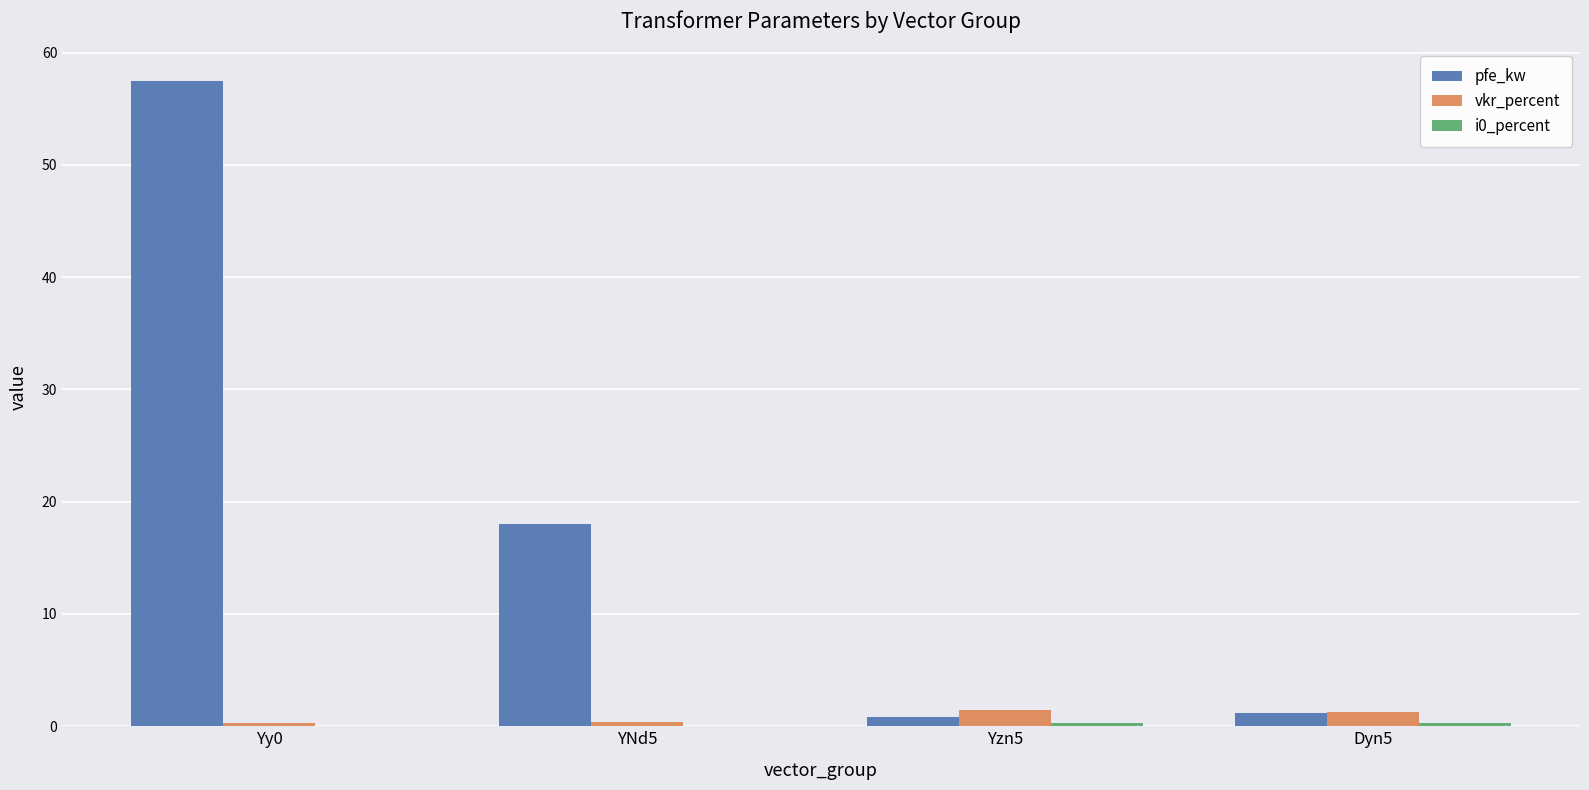

What is the sum of all pfe_kw values?

77.5